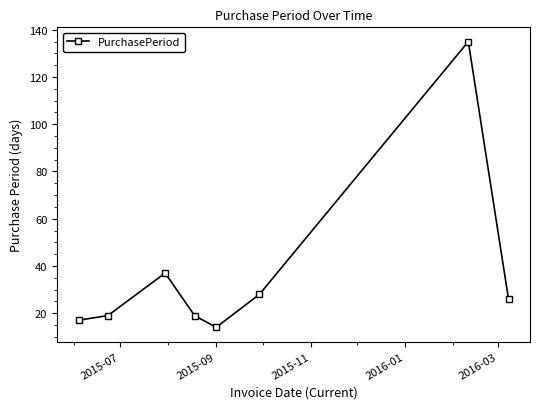

What is the minimum value shown in the chart?

14